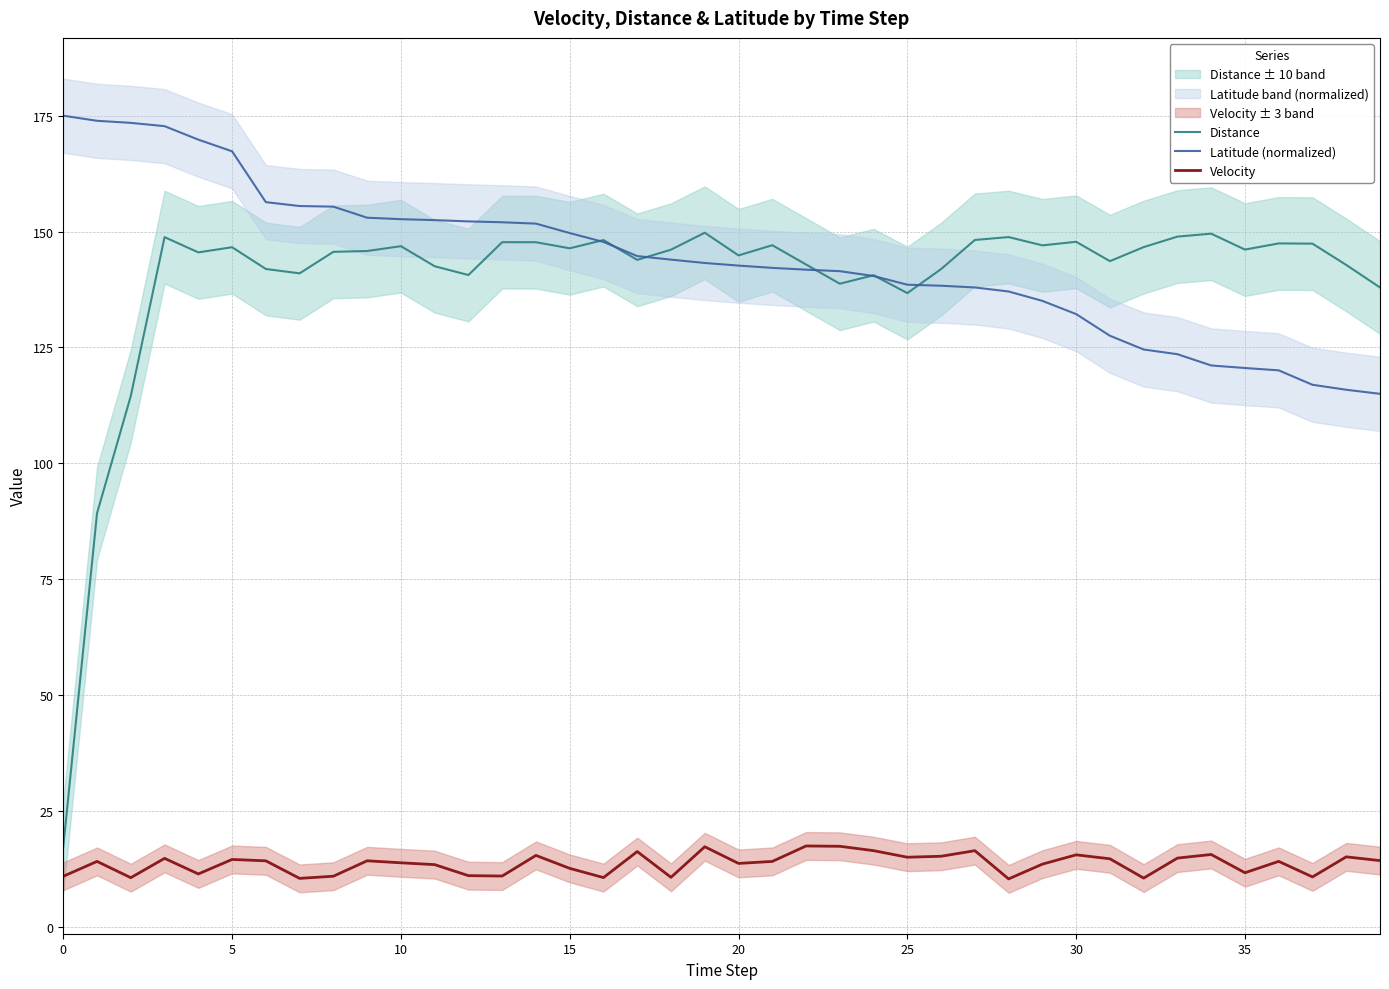

What is the label of the 21st point from the right?

19